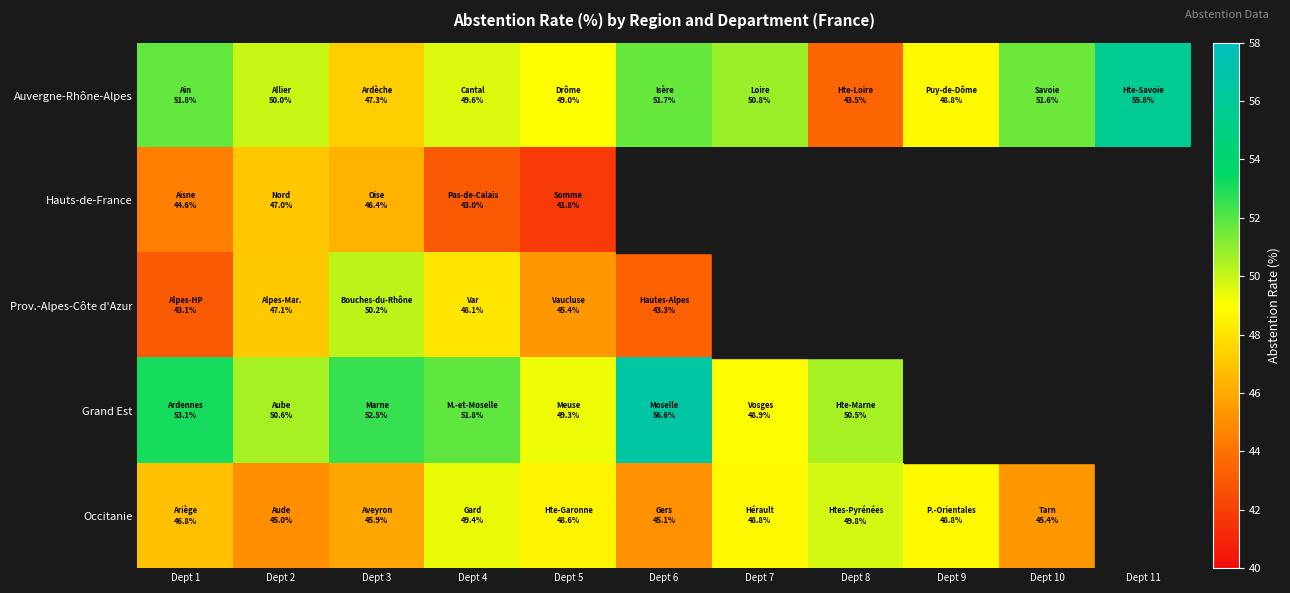

Which series has the largest total across all categories?

Auvergne-Rhône-Alpes